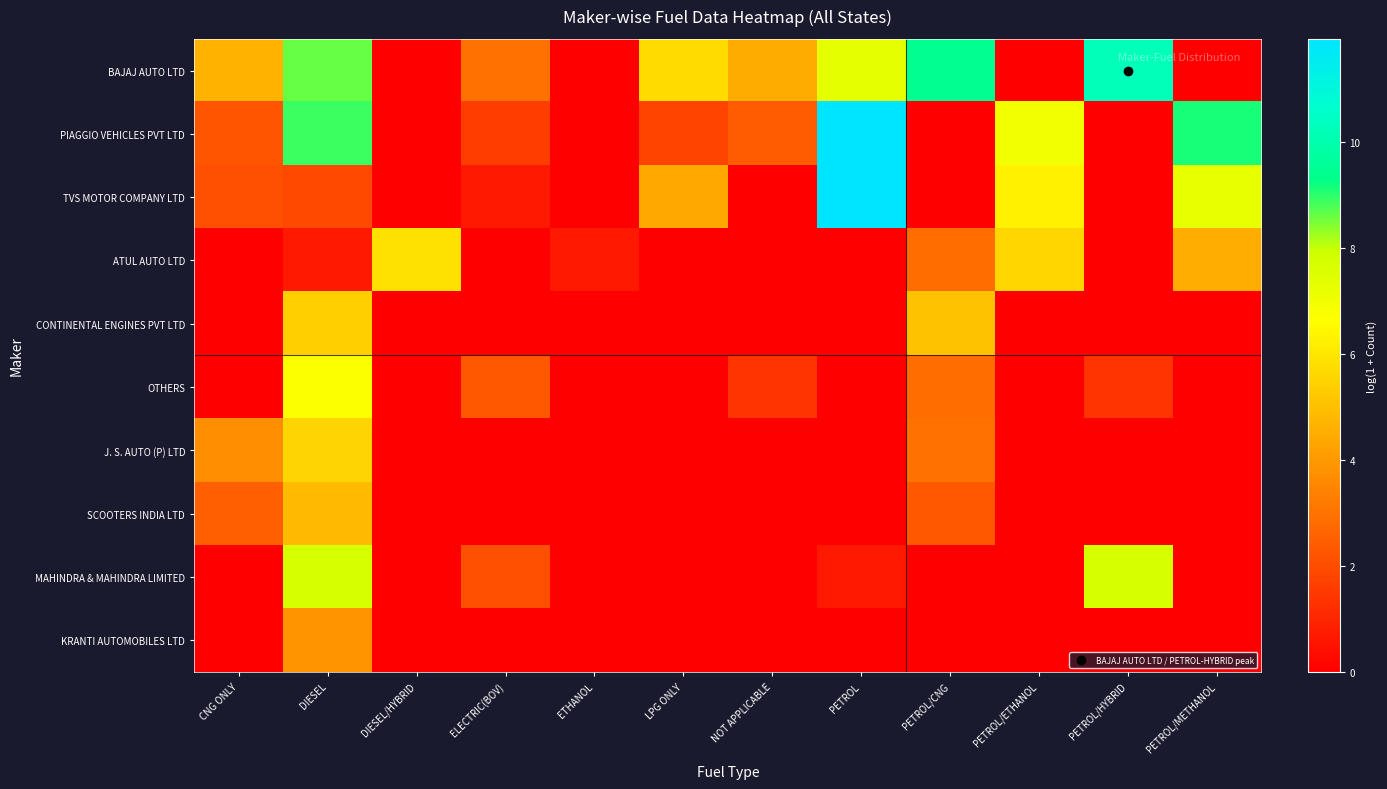

Between ELECTRIC(BOV) and NOT APPLICABLE, which series saw the biggest shift?

MAHINDRA & MAHINDRA LIMITED